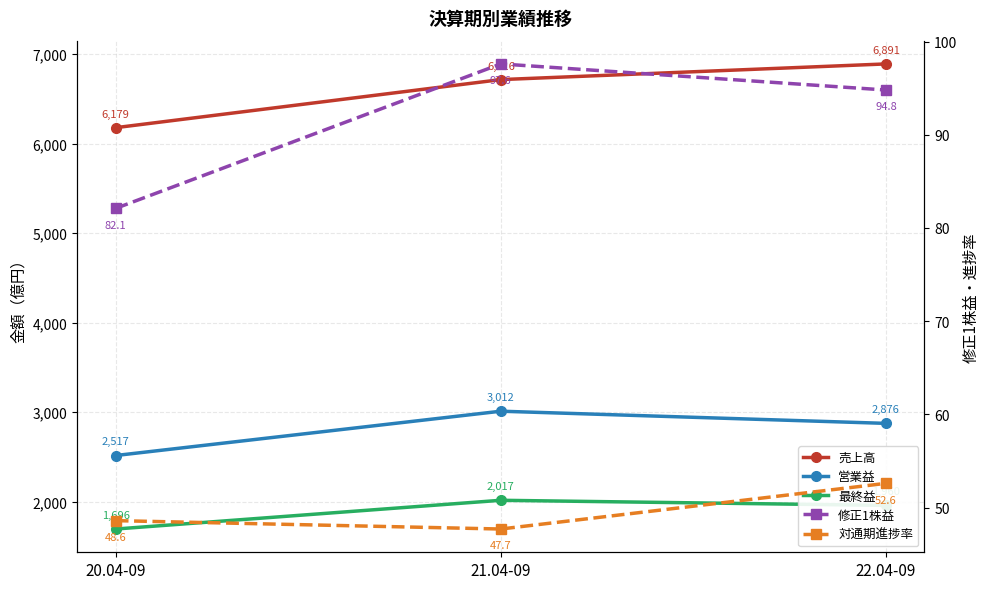

Reading left to right, transcribe all the data shown in this chart.

売上高: 6179.0	6716.0	6891.0
営業益: 2517.0	3012.0	2876.0
最終益: 1696.0	2017.0	1960.0
修正1株益: 82.1	97.6	94.8
対通期進捗率: 48.6	47.7	52.6